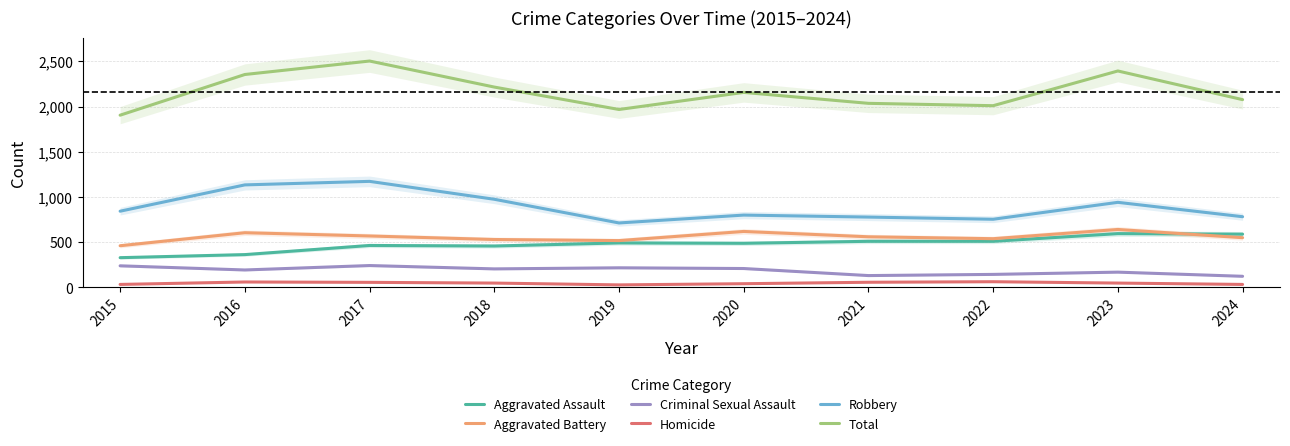

True or false: Aggravated Battery has more than 0 interior local peaks.

True